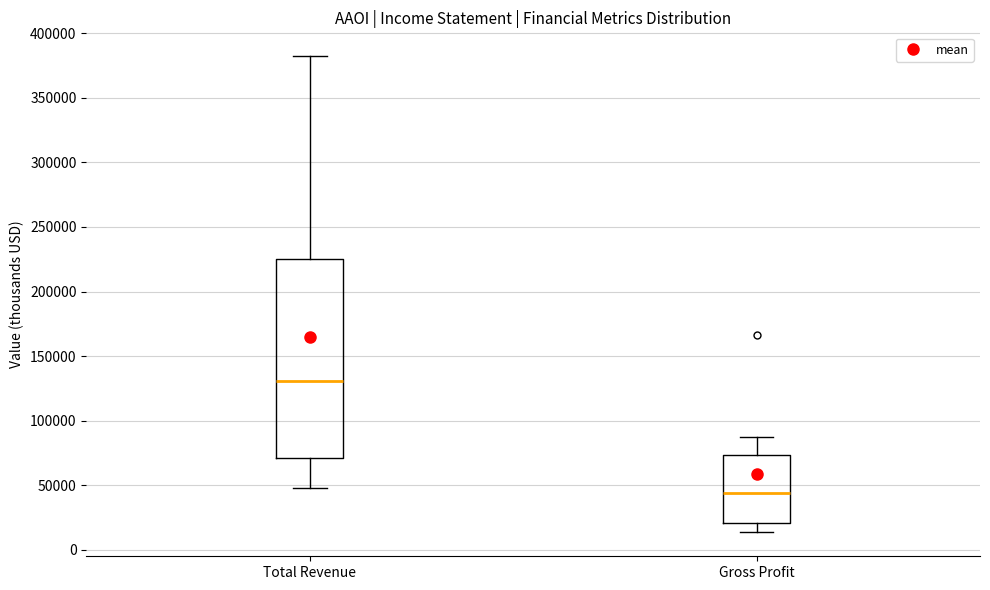

Reading left to right, read every box against the y-axis: the position of its median line, the range the box covers, and the ends of its whiskers. The values are not printed on the chart, so give them approximately, as read against the axis.

Total Revenue: median 130000, box 70000 to 225000, whiskers 50000 to 380000
Gross Profit: median 45000, box 20000 to 75000, whiskers 15000 to 85000